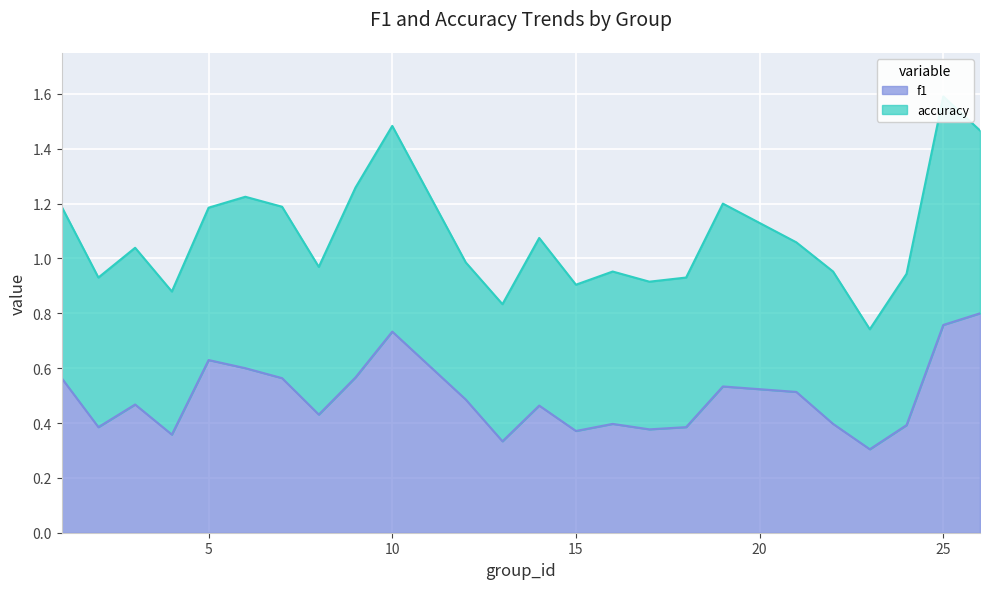

How many interior local valleys (lower than both neighbors) does the data have?

7